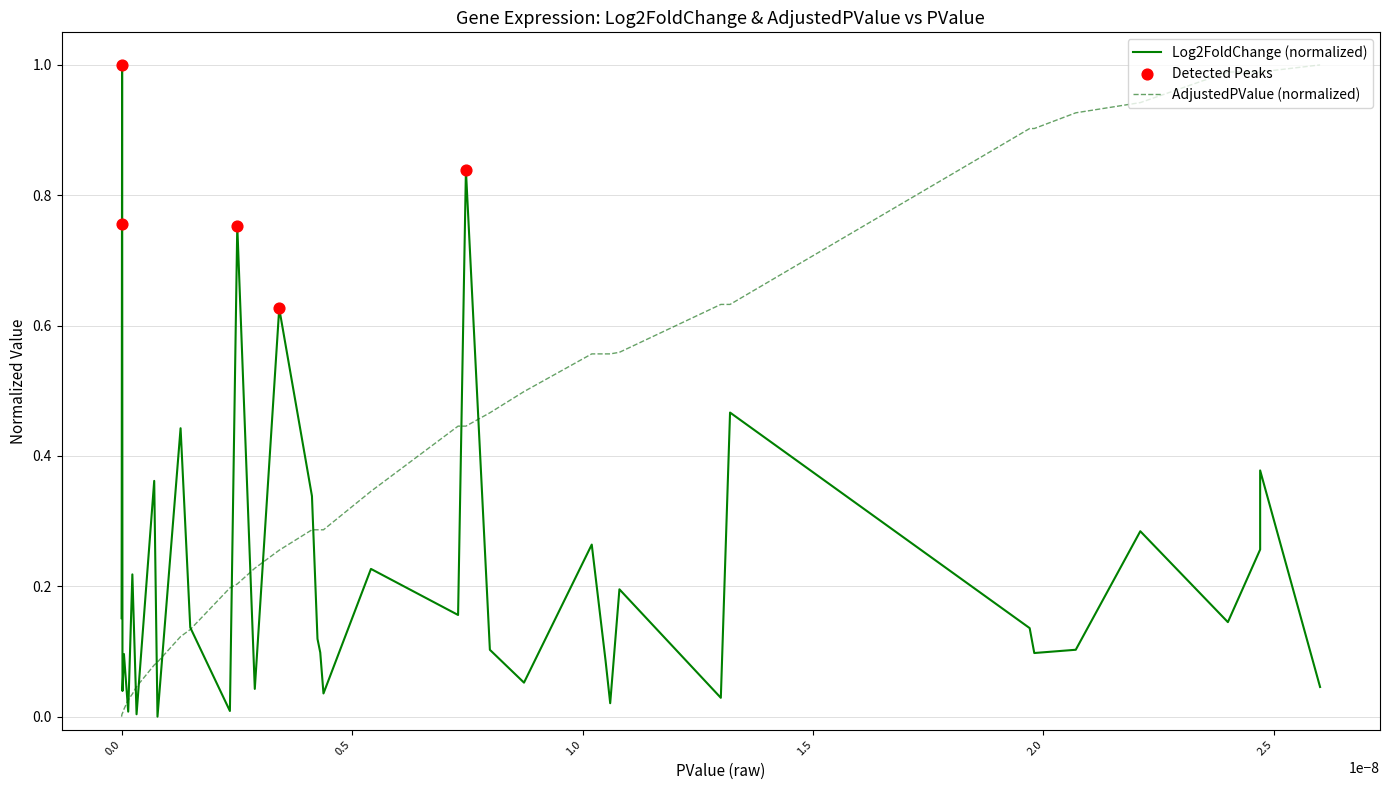

Which series has the largest total across all categories?

AdjustedPValue